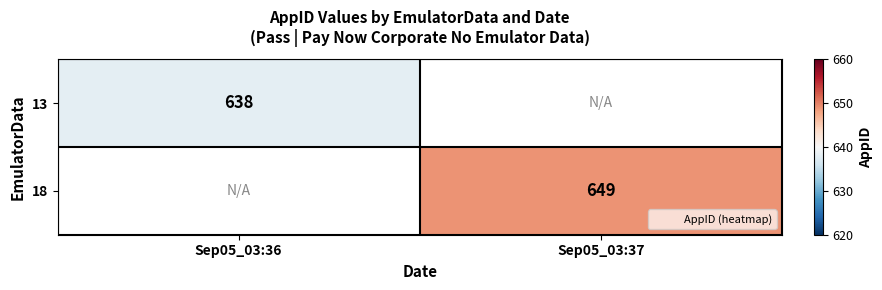

Between Sep05_03:37 and Sep05_03:36, which is larger?

Sep05_03:36